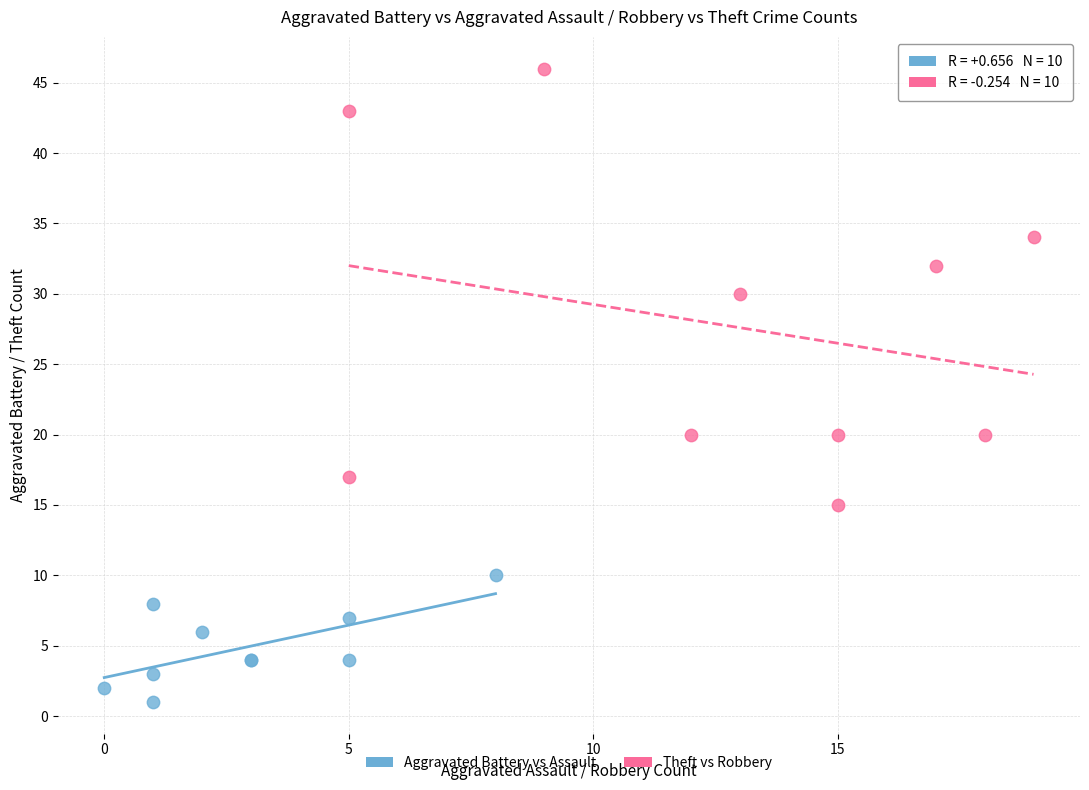

Which series reaches the minimum Y coordinate?

Aggravated Battery vs Assault